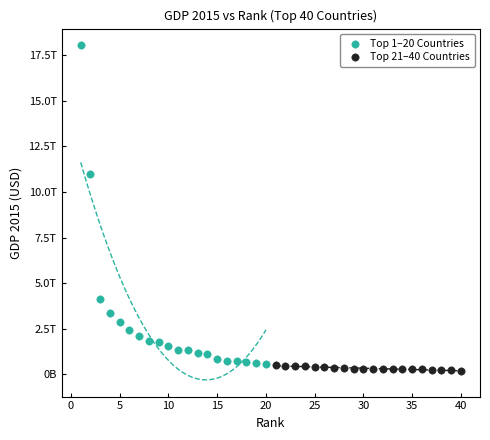

Which series contains the highest Y value?

Top 1–20 Countries